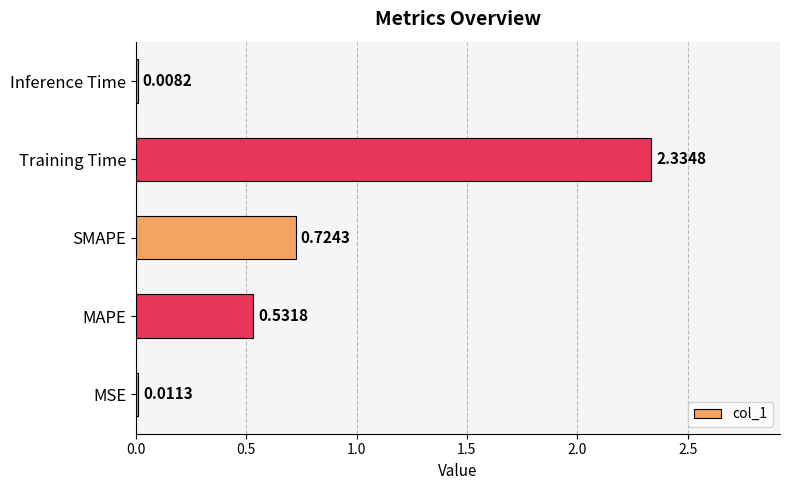

Where is the data nearest to the value 1?

SMAPE